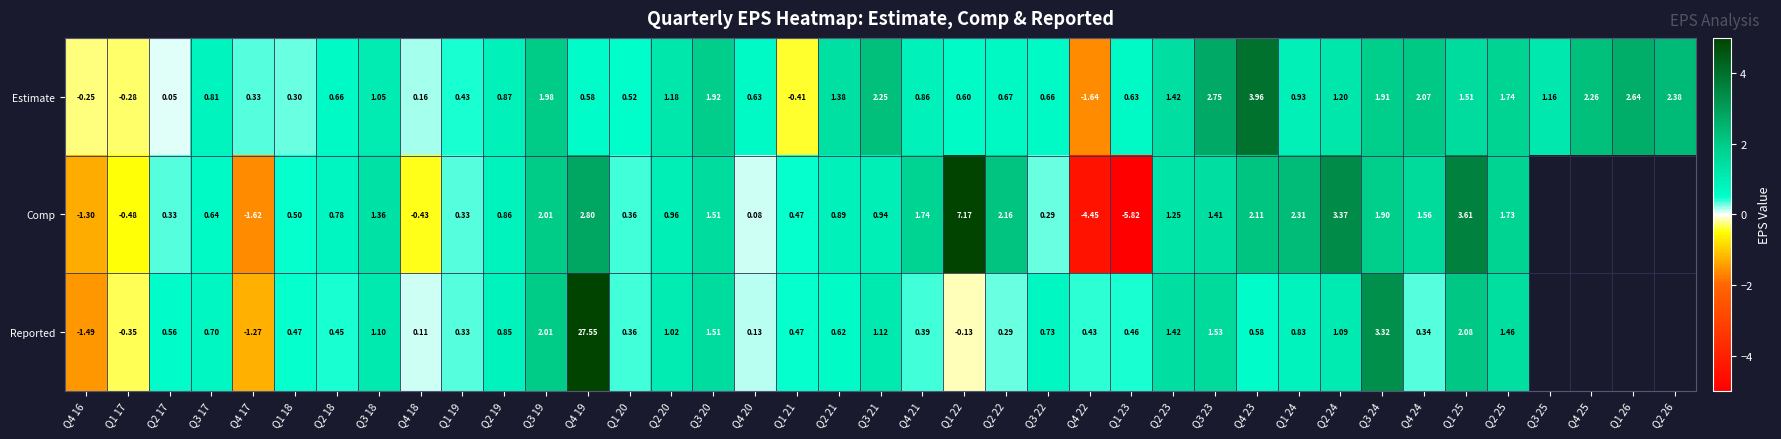

Between Q4 16 and Q3 20, which series saw the biggest shift?

Reported